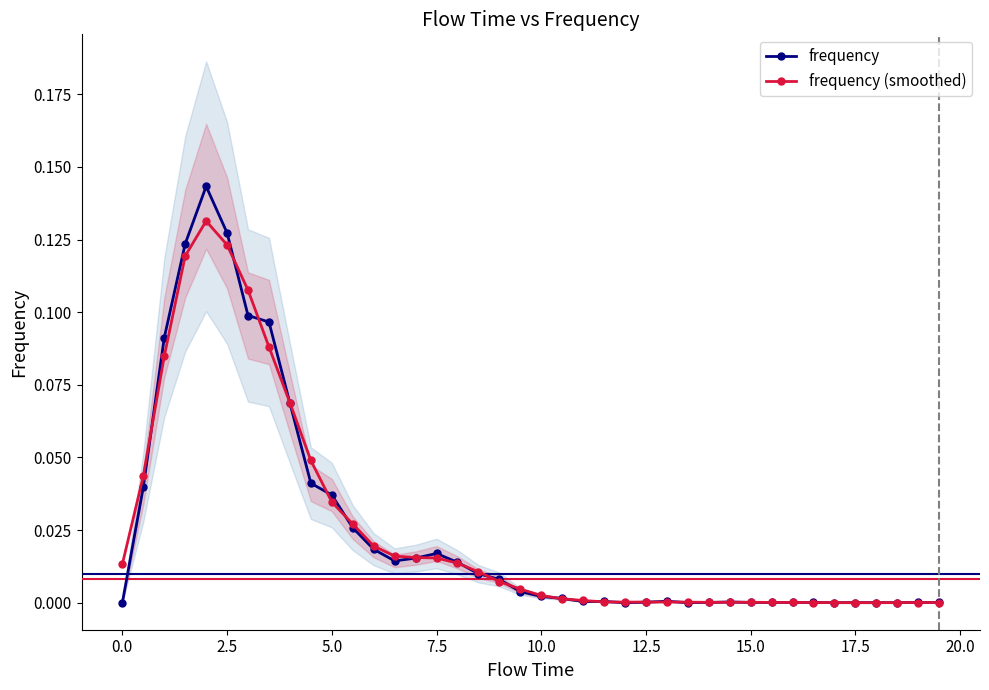

True or false: frequency (smoothed) and frequency cross at least once.

True